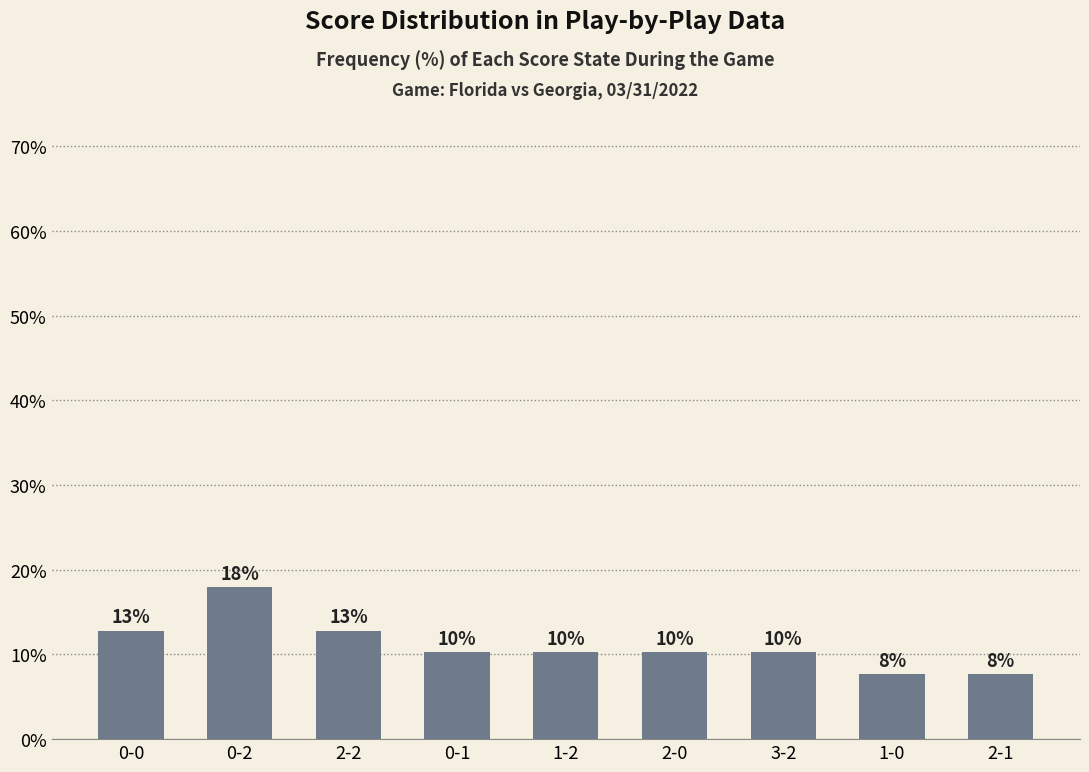

How many bars are there in total?

9